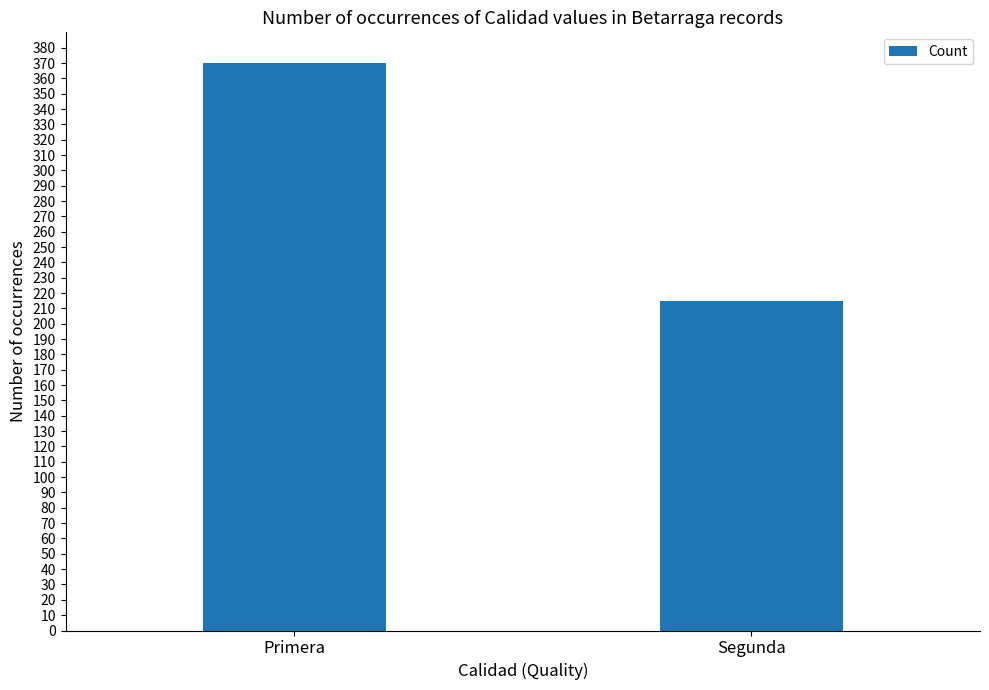

What is the smallest value displayed?

215